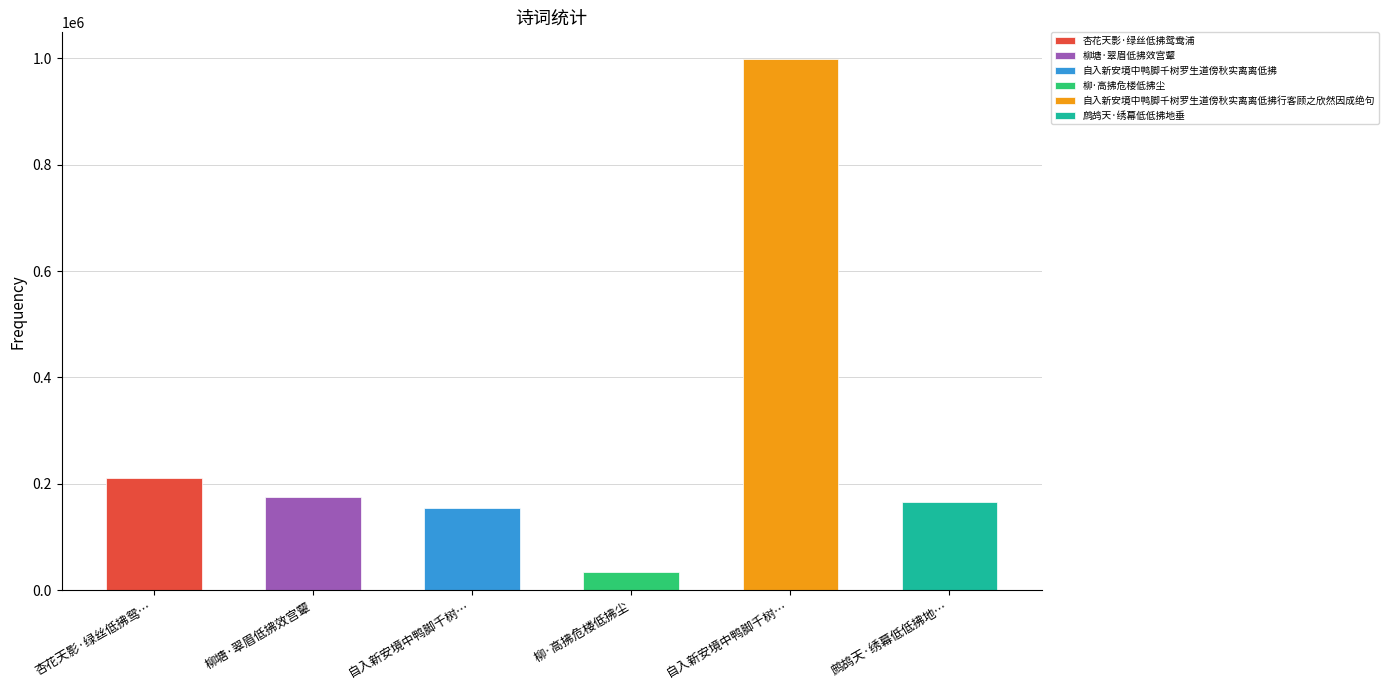

What is the greatest value displayed?

998672